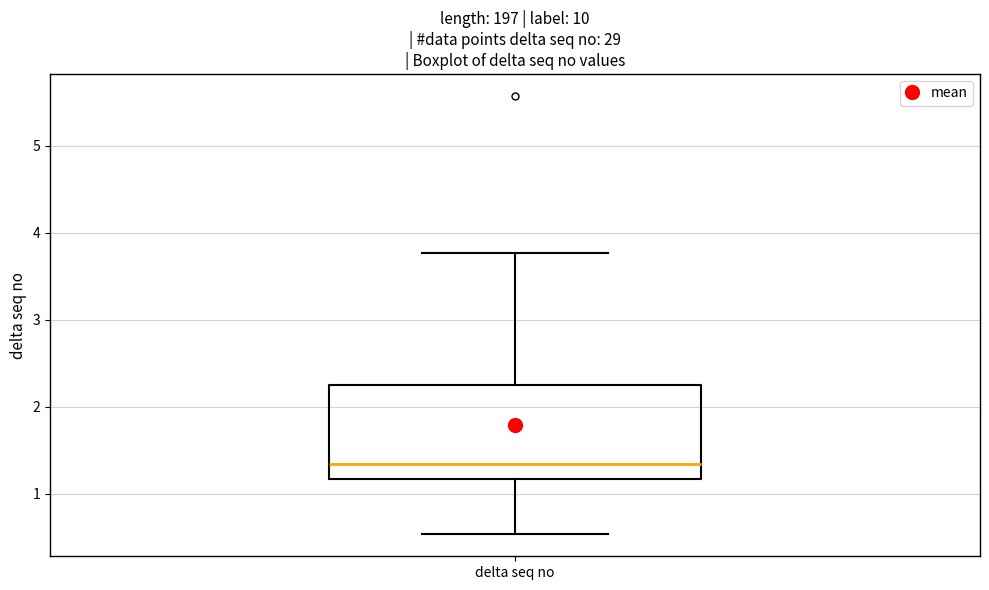

Where does the median line of the box for delta seq no sit on the y-axis? The values are not printed on the chart, so give them approximately, as read against the axis.

1.3